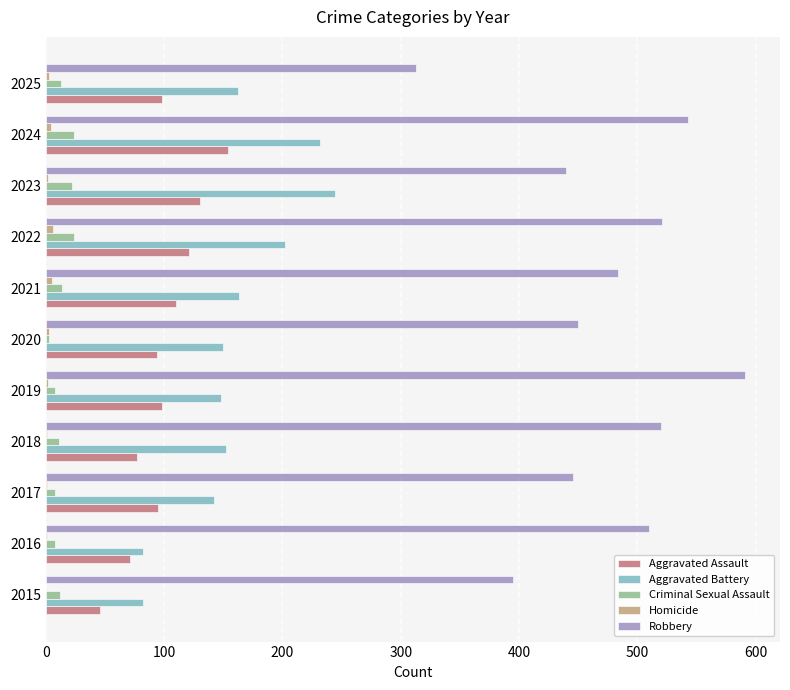

Which series has the largest total across all categories?

Robbery